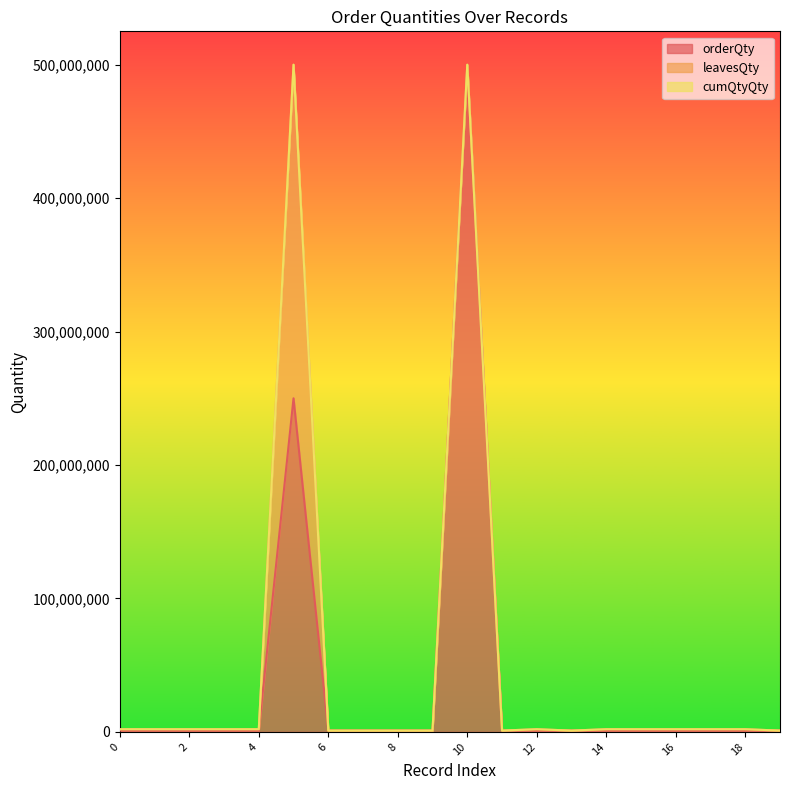

At how many categories does at least one series exceed 125959123?

2